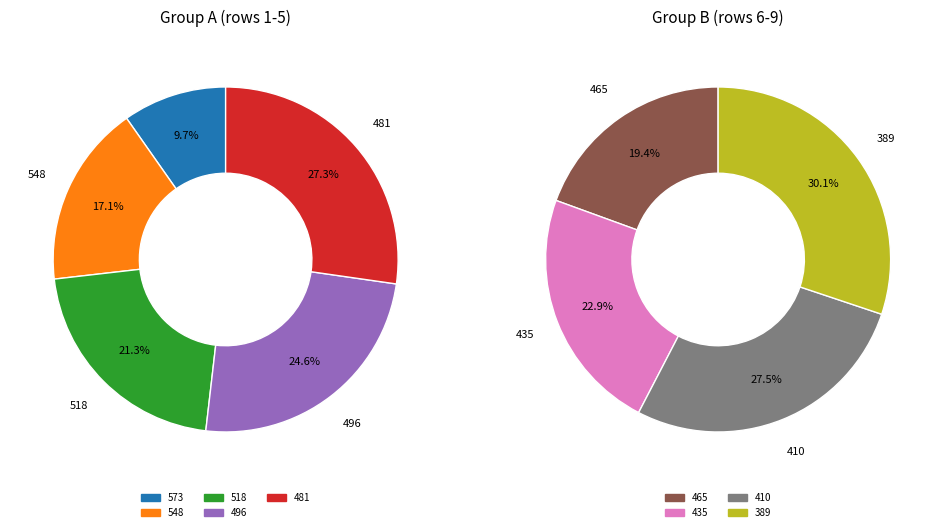

What is the largest slice in the pie chart?

389